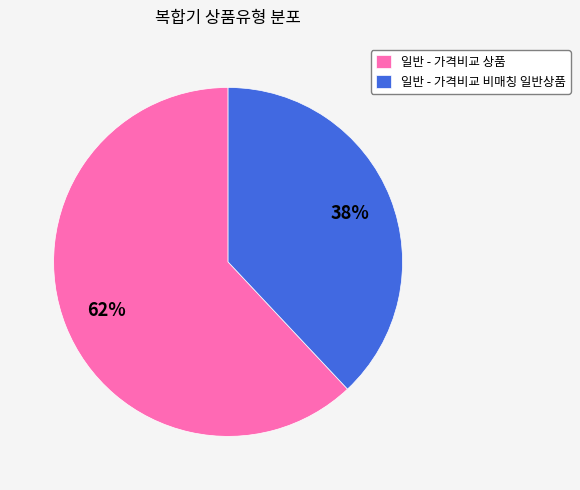

True or false: 일반 - 가격비교 상품 accounts for 62% of the total.

True